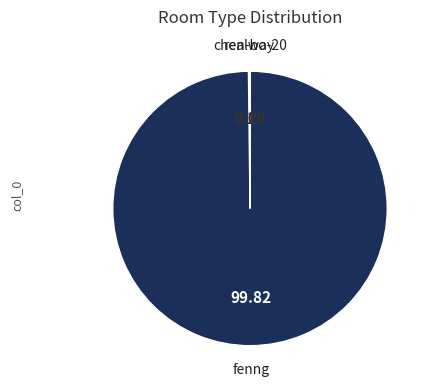

The fenng slice represents 93% of the pie. True or false?

False